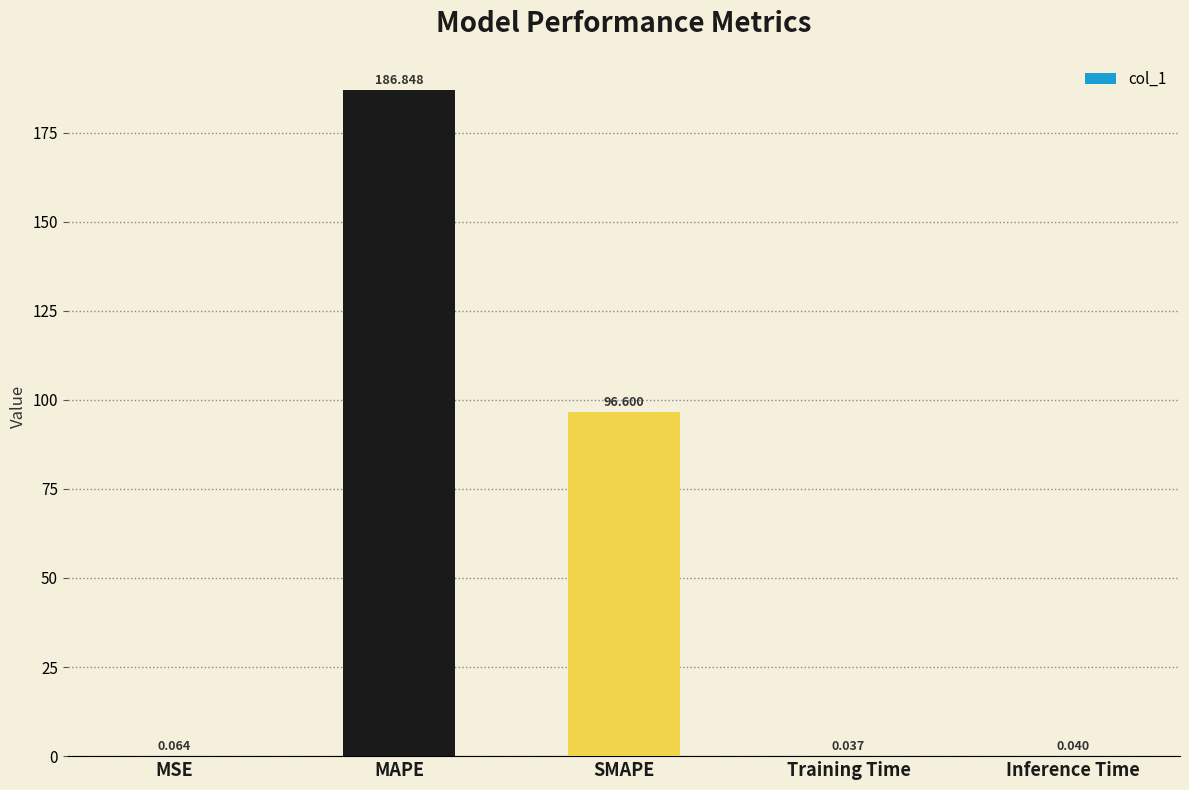

Between Training Time and SMAPE, which is larger?

SMAPE